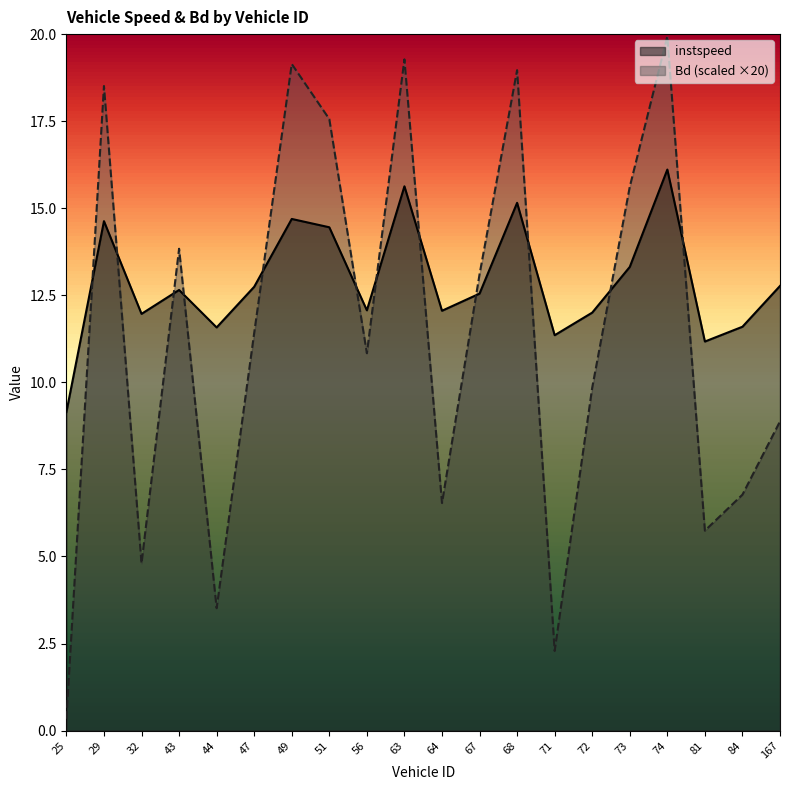

What is the average value of the Bd series?

11.3